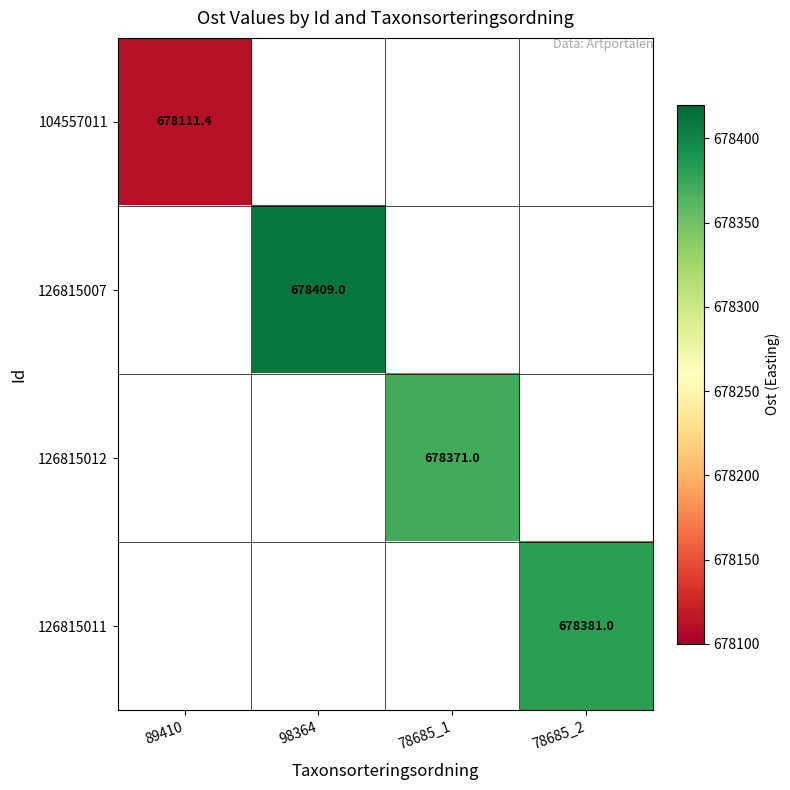

True or false: 126815007 has a value of 678409.0 at 98364.

True